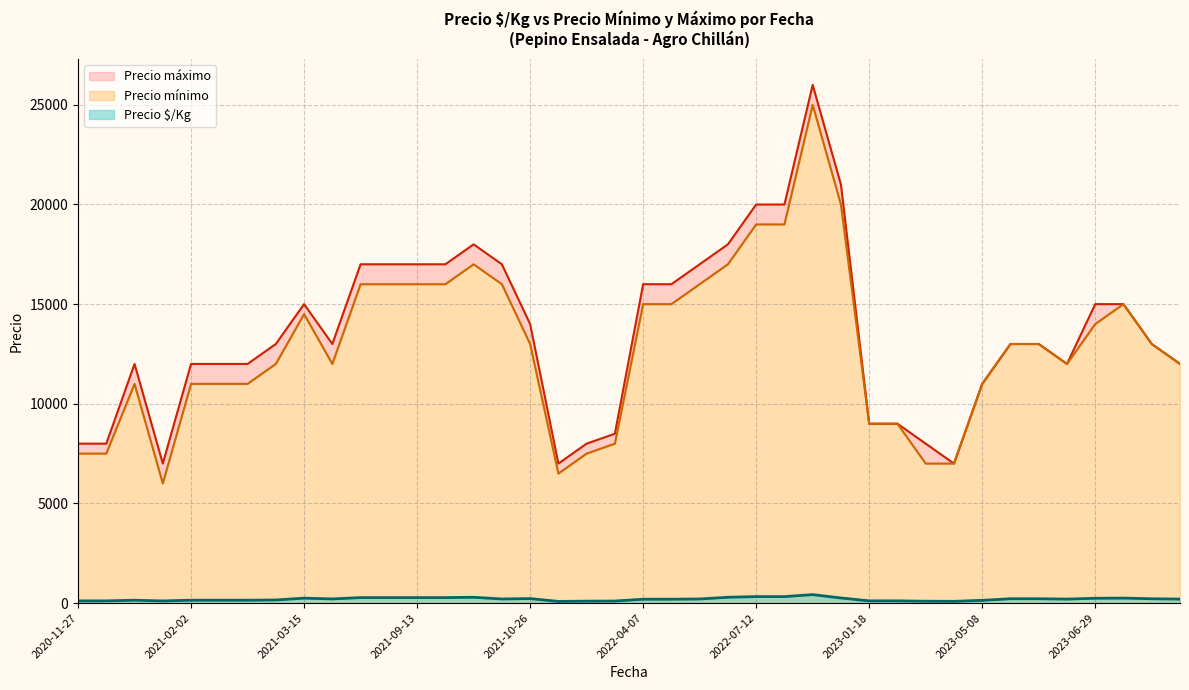

How many data points does each series have?

40